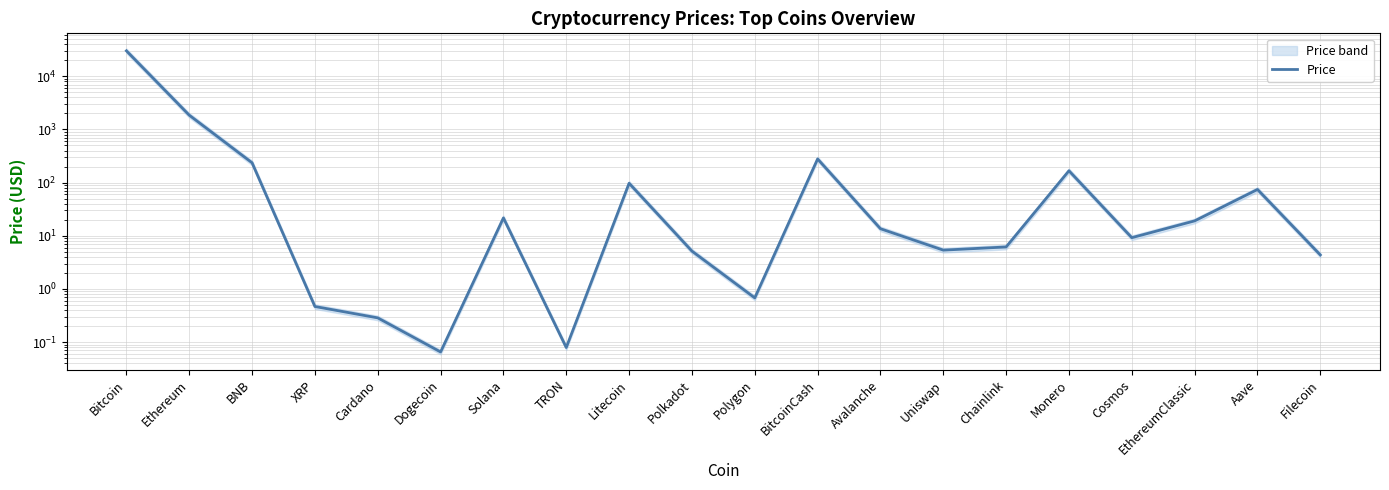

Which label corresponds to the largest value in the chart?

Bitcoin